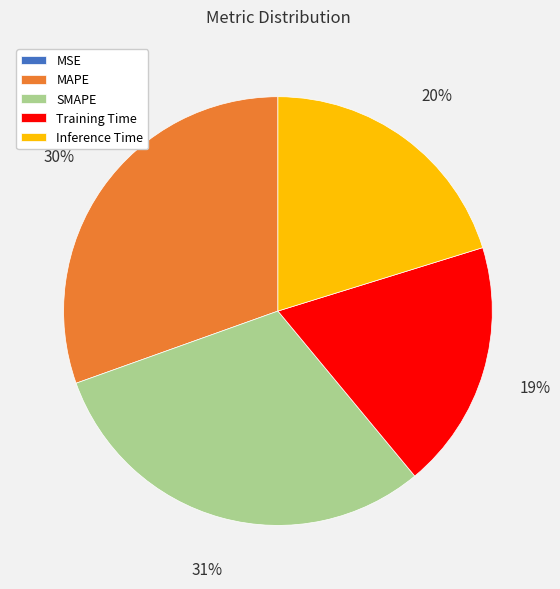

Is Inference Time the majority of the pie?

No